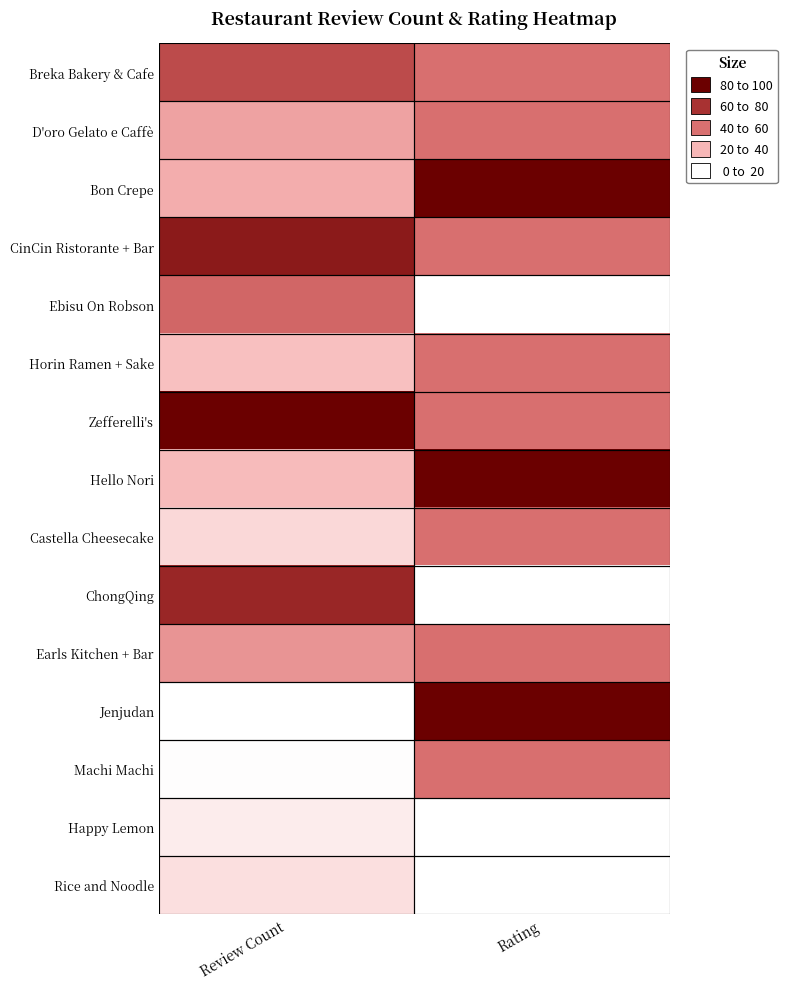

Reading left to right, what are all the values shown in this chart?

Breka Bakery & Cafe: Review Count=64.8	Rating=50.0
D'oro Gelato e Caffè: Review Count=32.4	Rating=50.0
Bon Crepe: Review Count=28.2	Rating=100.0
CinCin Ristorante + Bar: Review Count=86.4	Rating=50.0
Ebisu On Robson: Review Count=53.5	Rating=0.0
Horin Ramen + Sake: Review Count=21.8	Rating=50.0
Zefferelli's: Review Count=100.0	Rating=50.0
Hello Nori: Review Count=23.5	Rating=100.0
Castella Cheesecake: Review Count=13.6	Rating=50.0
ChongQing: Review Count=80.5	Rating=0.0
Earls Kitchen + Bar: Review Count=37.3	Rating=50.0
Jenjudan: Review Count=0.0	Rating=100.0
Machi Machi: Review Count=0.7	Rating=50.0
Happy Lemon: Review Count=6.6	Rating=0.0
Rice and Noodle: Review Count=11.0	Rating=0.0